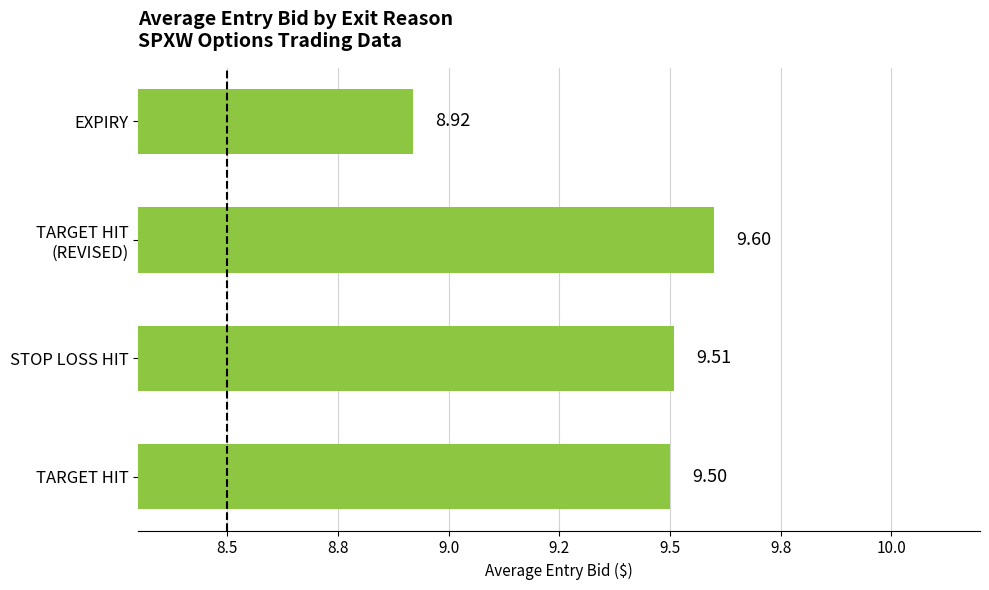

What is the sum of all values?

37.5